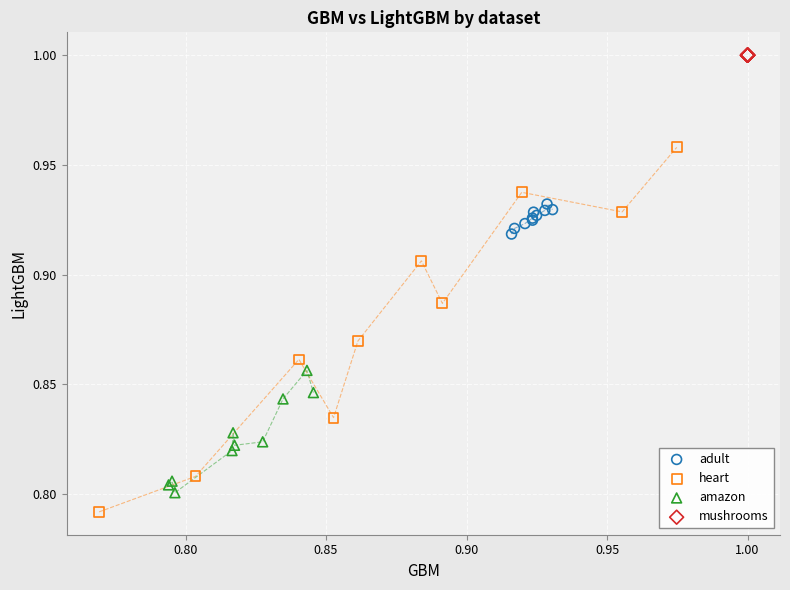

Which series reaches the minimum Y coordinate?

heart